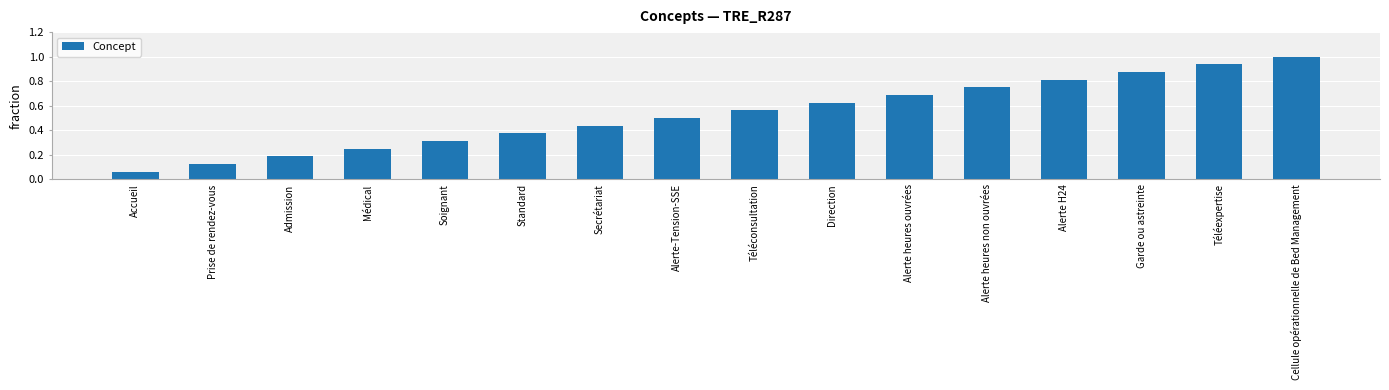

What is the average value?

0.5